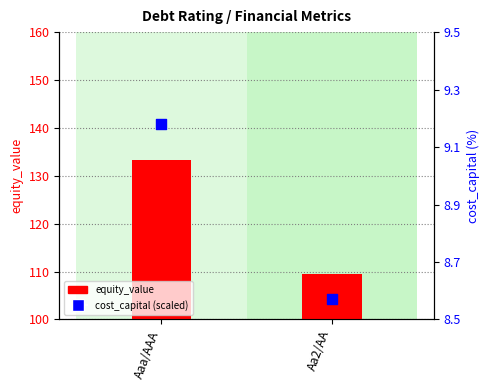

Which series has the largest total across all categories?

equity_value